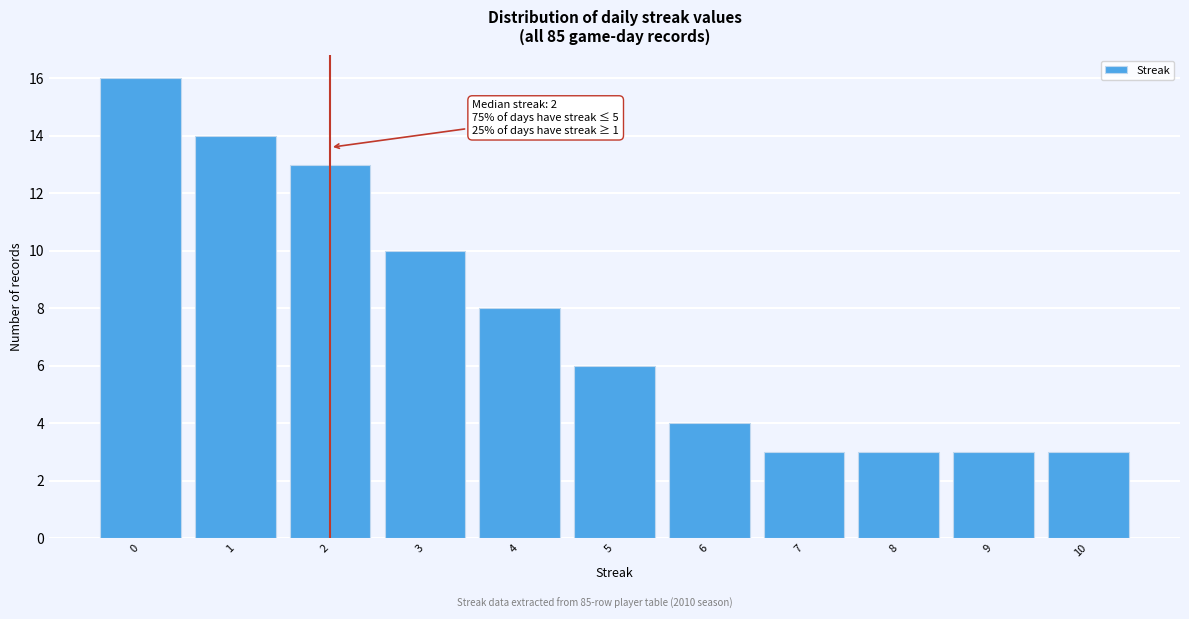

Over which range of the x-axis is the bar tallest?

-0.5 to 0.5